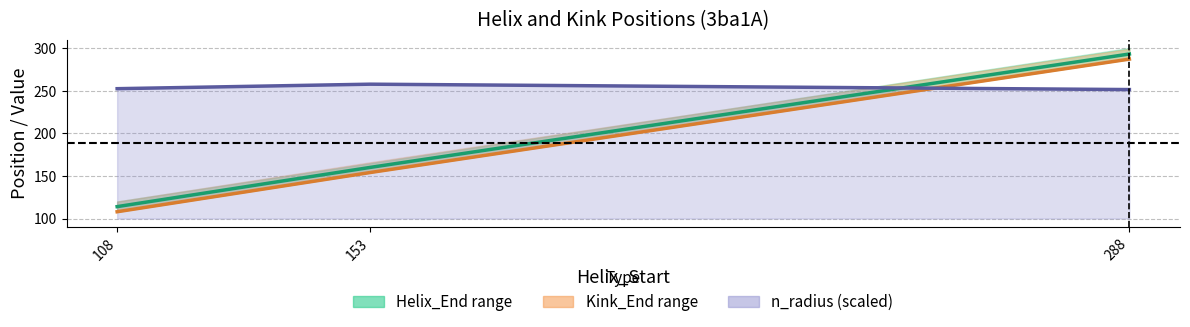

Is the value of n_radius line at 108 greater than the value of Kink_Start at 108?

Yes